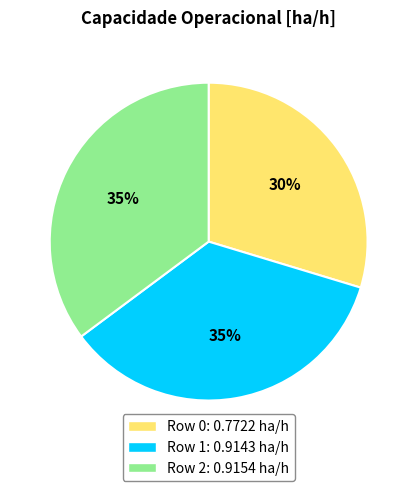

What percentage is the Row 1 slice, to the nearest percent?

35%